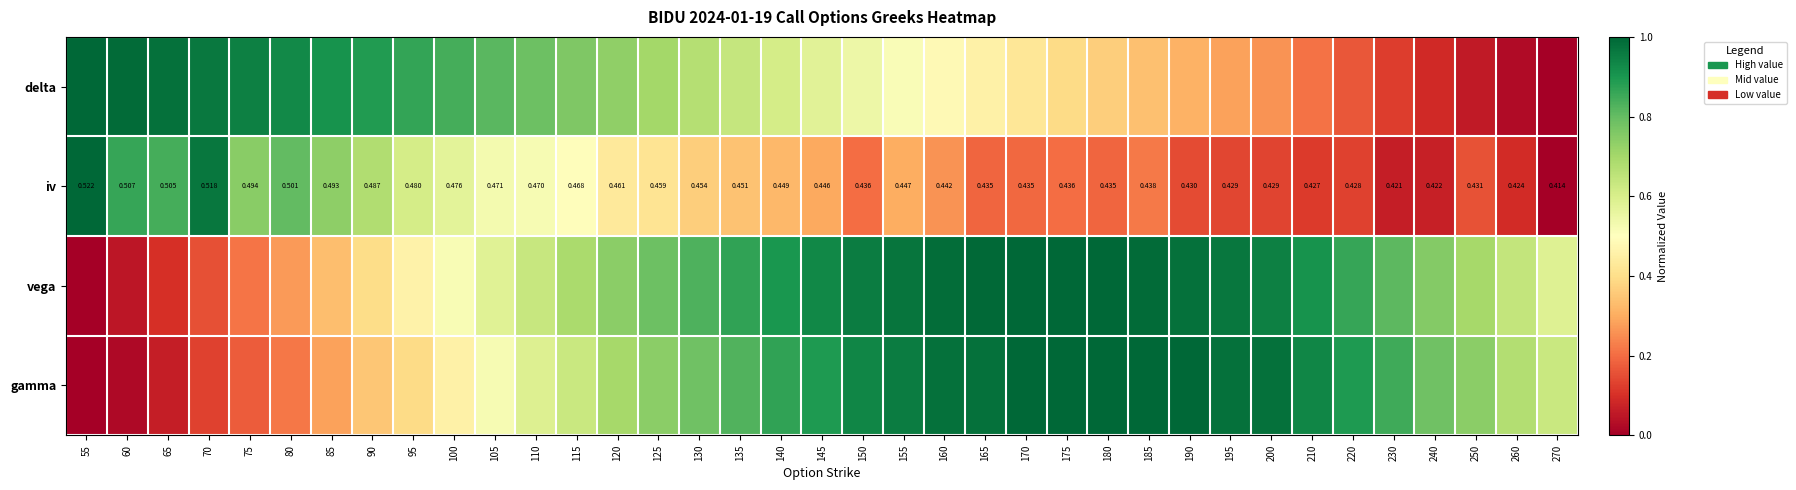

How many values in iv are above zero?

36